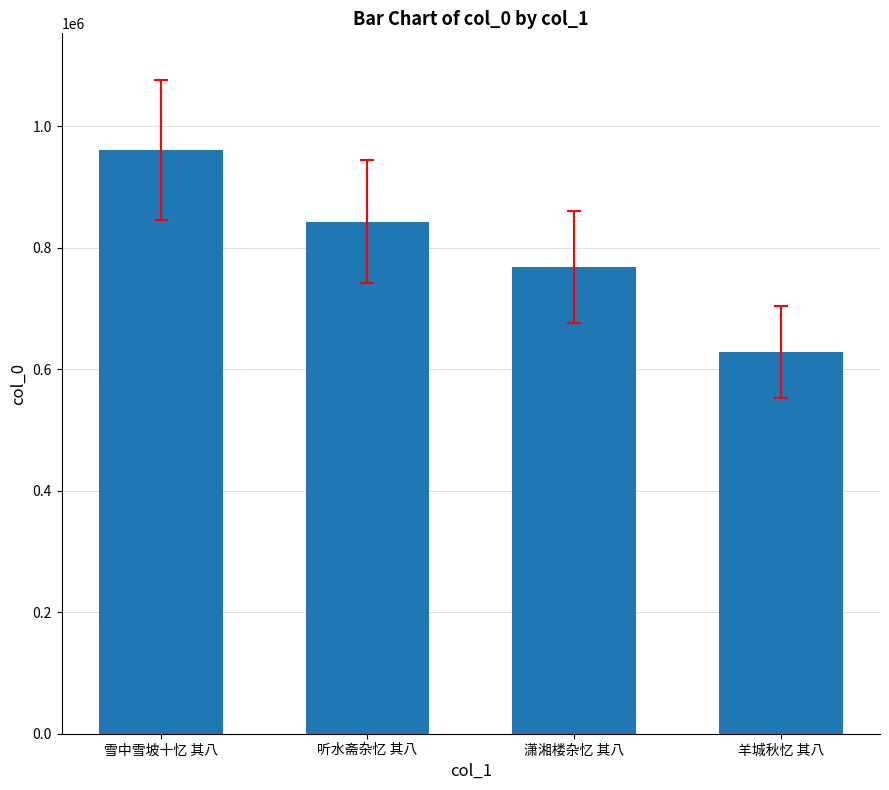

What is the sum of the values at 潇湘楼杂忆 其八 and 雪中雪坡十忆 其八?

1728185